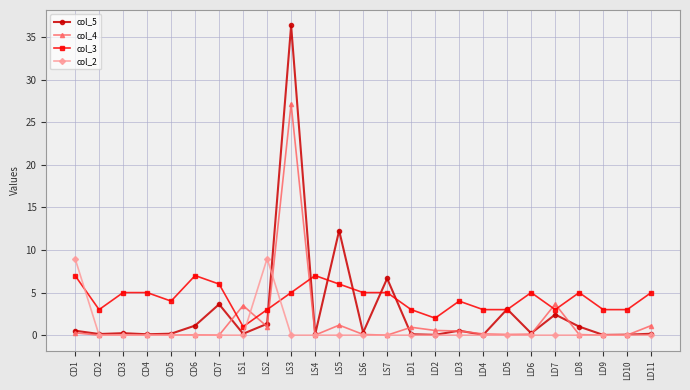

Is it true that col_5 equals 0.0 at LD2?

True